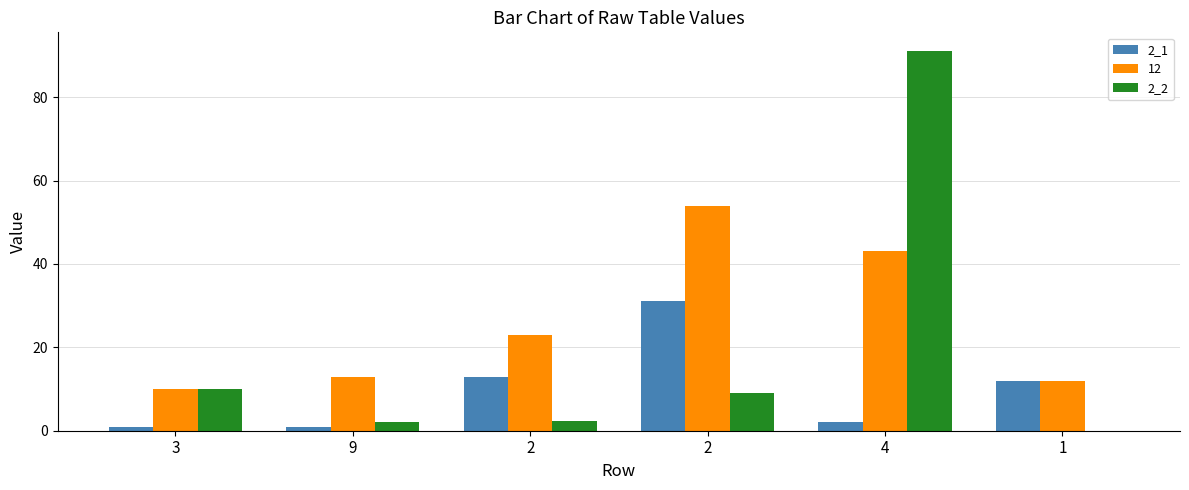

Are the bars horizontal?

No